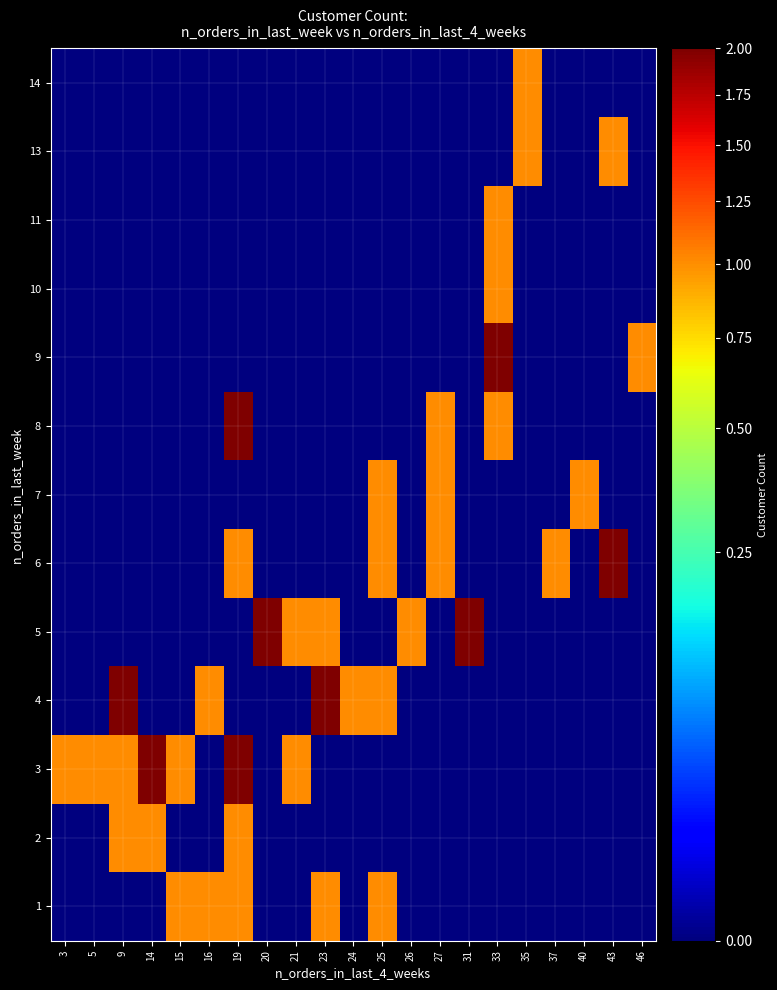

Reading right to left, transcribe all the data shown in this chart.

1: 46=0	43=0	40=0	37=0	35=0	33=0	31=0	27=0	26=0	25=1	24=0	23=1	21=0	20=0	19=1	16=1	15=1	14=0	9=0	5=0	3=0
2: 46=0	43=0	40=0	37=0	35=0	33=0	31=0	27=0	26=0	25=0	24=0	23=0	21=0	20=0	19=1	16=0	15=0	14=1	9=1	5=0	3=0
3: 46=0	43=0	40=0	37=0	35=0	33=0	31=0	27=0	26=0	25=0	24=0	23=0	21=1	20=0	19=2	16=0	15=1	14=2	9=1	5=1	3=1
4: 46=0	43=0	40=0	37=0	35=0	33=0	31=0	27=0	26=0	25=1	24=1	23=2	21=0	20=0	19=0	16=1	15=0	14=0	9=2	5=0	3=0
5: 46=0	43=0	40=0	37=0	35=0	33=0	31=2	27=0	26=1	25=0	24=0	23=1	21=1	20=2	19=0	16=0	15=0	14=0	9=0	5=0	3=0
6: 46=0	43=2	40=0	37=1	35=0	33=0	31=0	27=1	26=0	25=1	24=0	23=0	21=0	20=0	19=1	16=0	15=0	14=0	9=0	5=0	3=0
7: 46=0	43=0	40=1	37=0	35=0	33=0	31=0	27=1	26=0	25=1	24=0	23=0	21=0	20=0	19=0	16=0	15=0	14=0	9=0	5=0	3=0
8: 46=0	43=0	40=0	37=0	35=0	33=1	31=0	27=1	26=0	25=0	24=0	23=0	21=0	20=0	19=2	16=0	15=0	14=0	9=0	5=0	3=0
9: 46=1	43=0	40=0	37=0	35=0	33=2	31=0	27=0	26=0	25=0	24=0	23=0	21=0	20=0	19=0	16=0	15=0	14=0	9=0	5=0	3=0
10: 46=0	43=0	40=0	37=0	35=0	33=1	31=0	27=0	26=0	25=0	24=0	23=0	21=0	20=0	19=0	16=0	15=0	14=0	9=0	5=0	3=0
11: 46=0	43=0	40=0	37=0	35=0	33=1	31=0	27=0	26=0	25=0	24=0	23=0	21=0	20=0	19=0	16=0	15=0	14=0	9=0	5=0	3=0
13: 46=0	43=1	40=0	37=0	35=1	33=0	31=0	27=0	26=0	25=0	24=0	23=0	21=0	20=0	19=0	16=0	15=0	14=0	9=0	5=0	3=0
14: 46=0	43=0	40=0	37=0	35=1	33=0	31=0	27=0	26=0	25=0	24=0	23=0	21=0	20=0	19=0	16=0	15=0	14=0	9=0	5=0	3=0